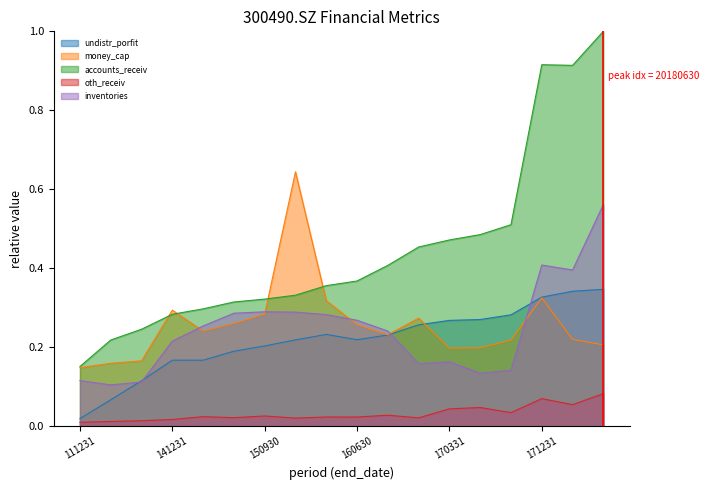

Does the chart display data point markers on the line(s)?

No